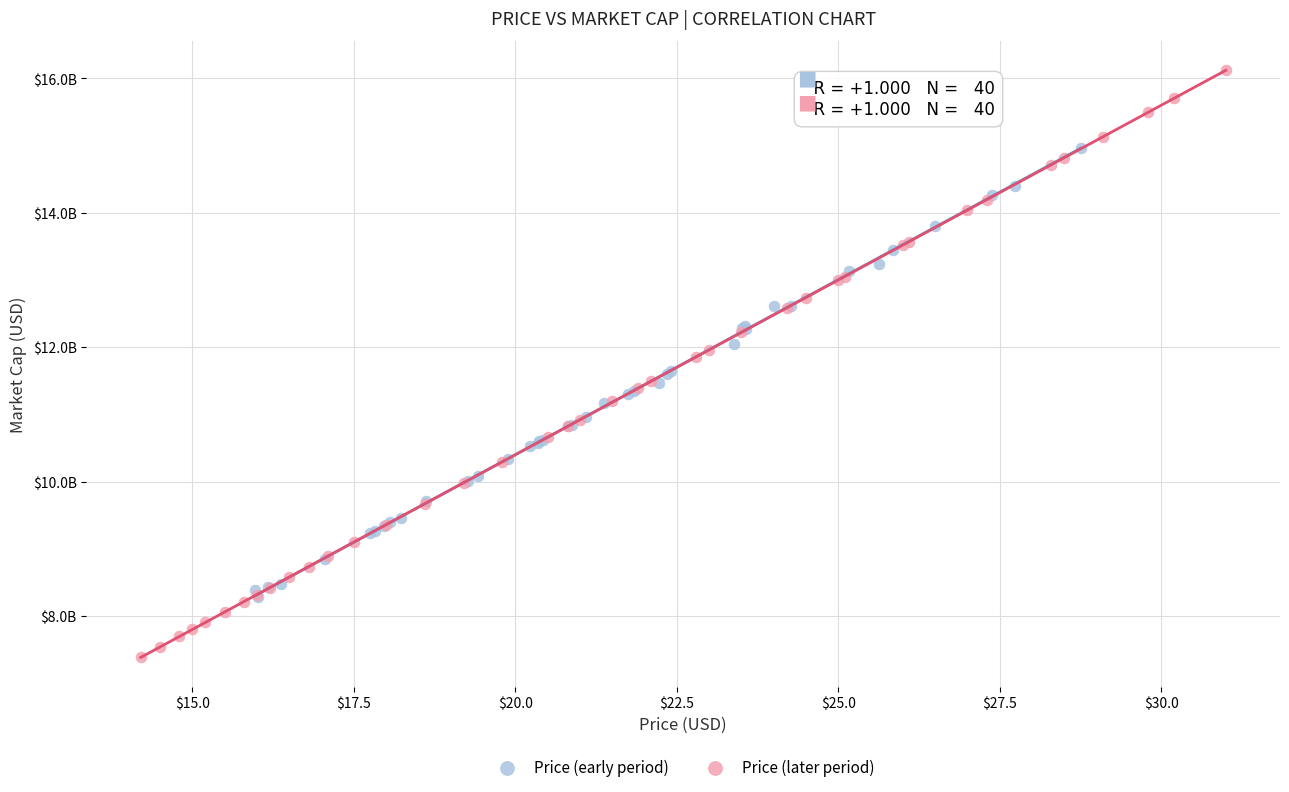

What are all the series names shown in the legend?

Price (early period), Price (later period)